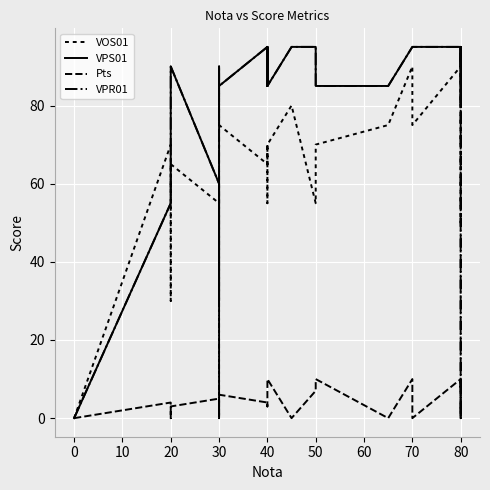

At 20, list the series in order from smallest to largest.

Pts, VPS01, VPR01, VOS01